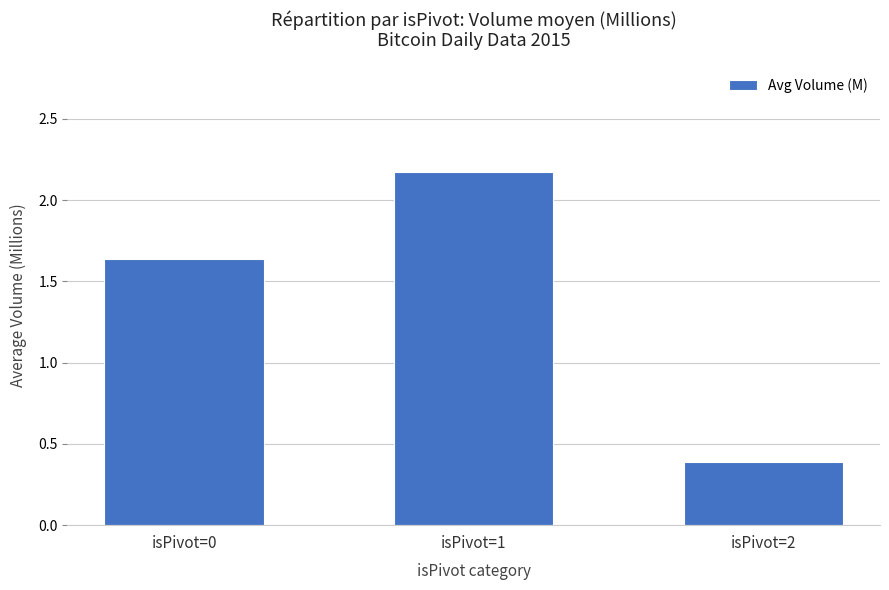

What is the smallest value displayed?

0.4